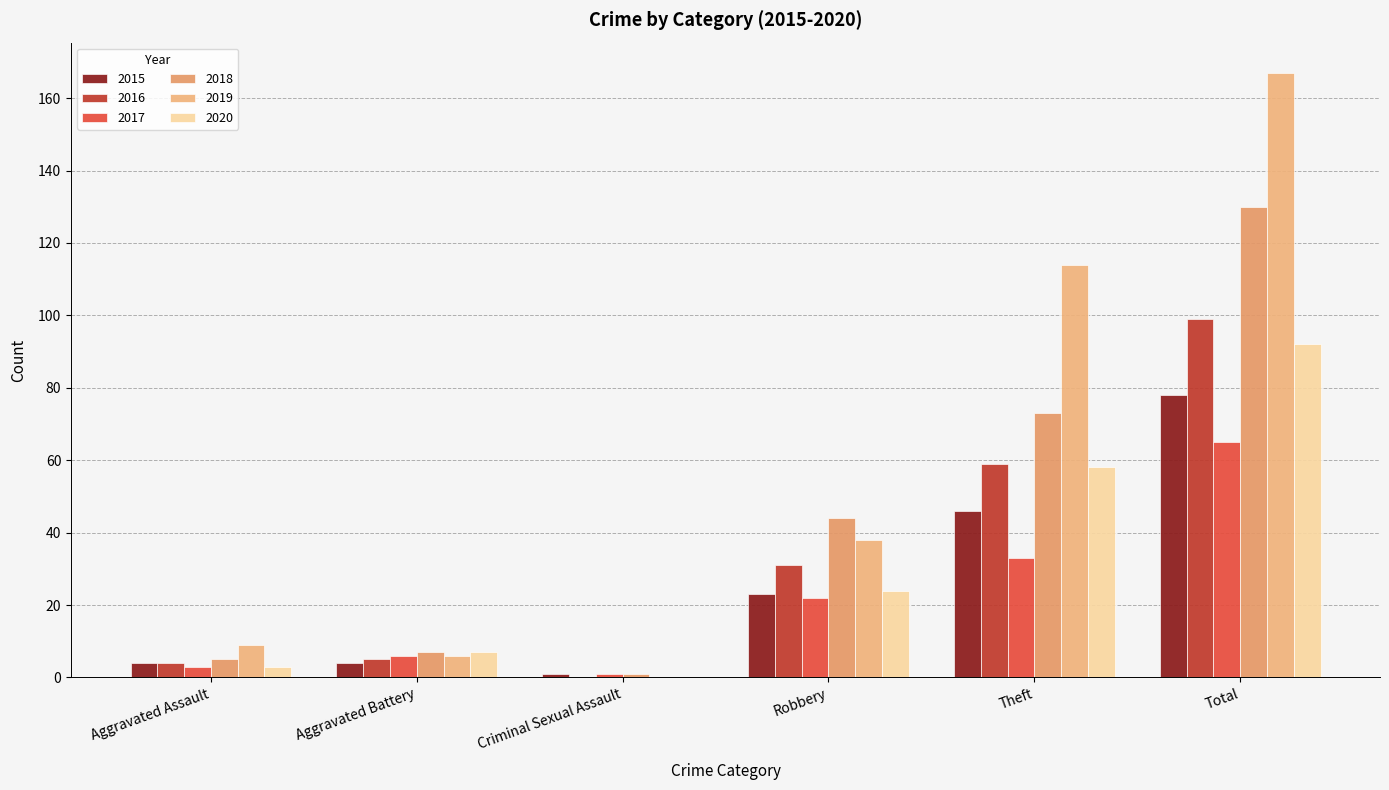

How many positive values does the 2016 series have?

5